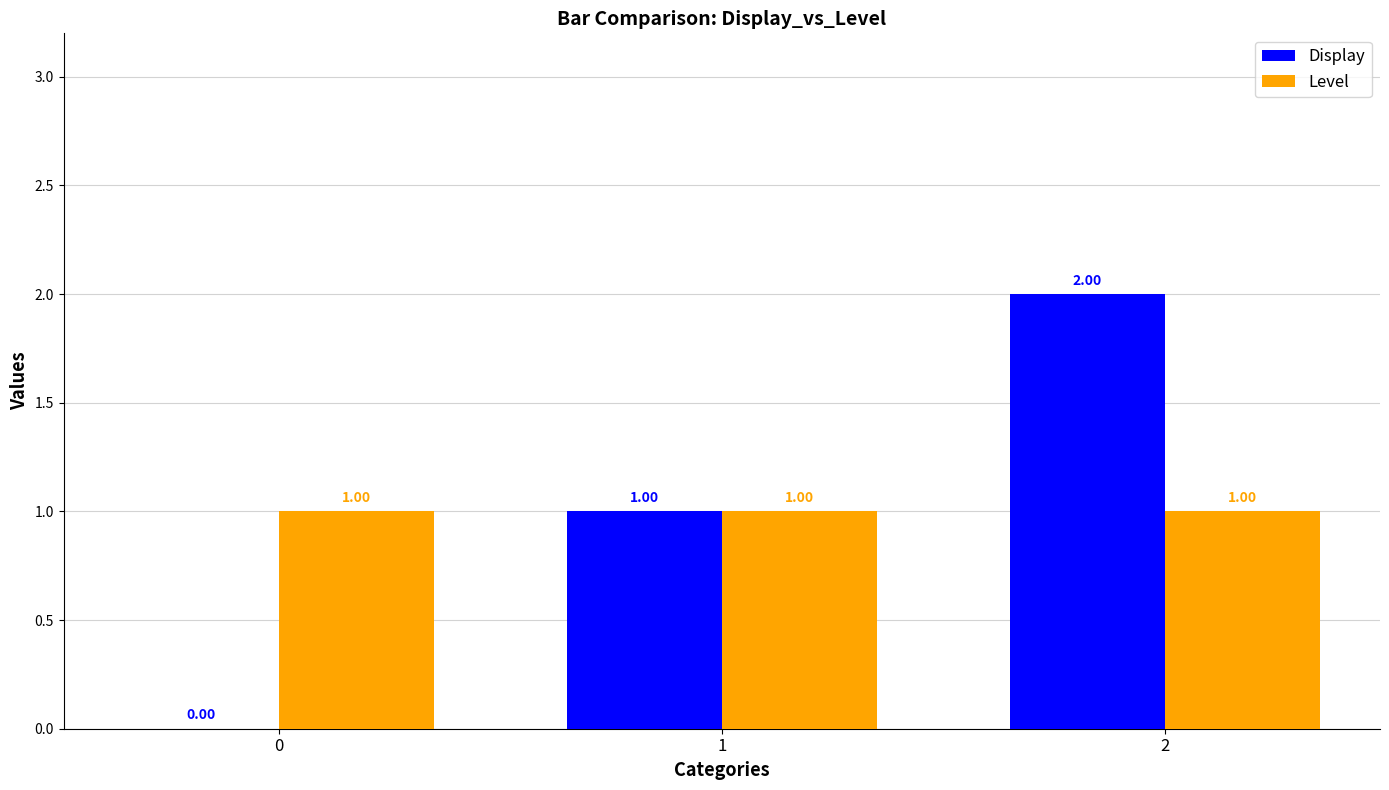

What is the average value of the Level series?

1